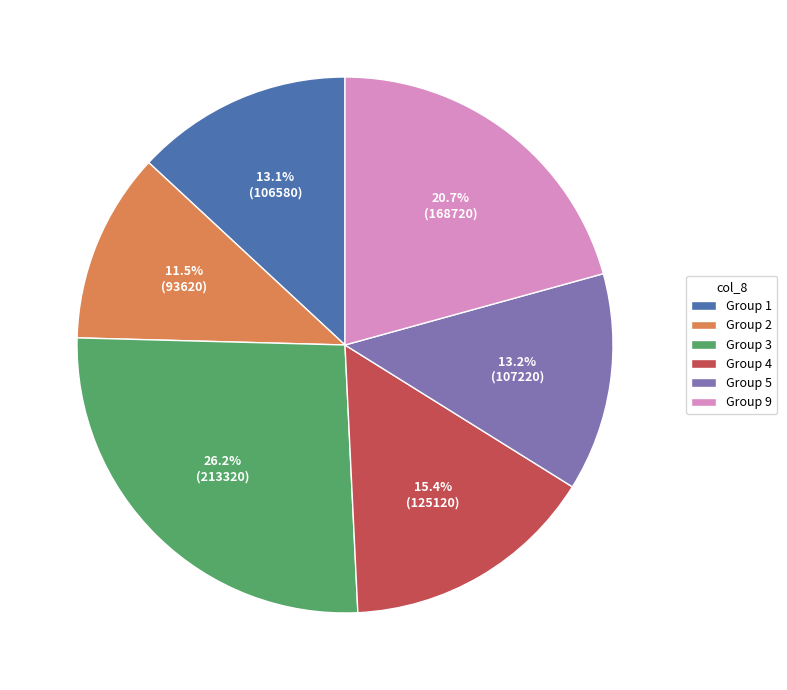

Is there any slice that represents more than half of the pie?

No